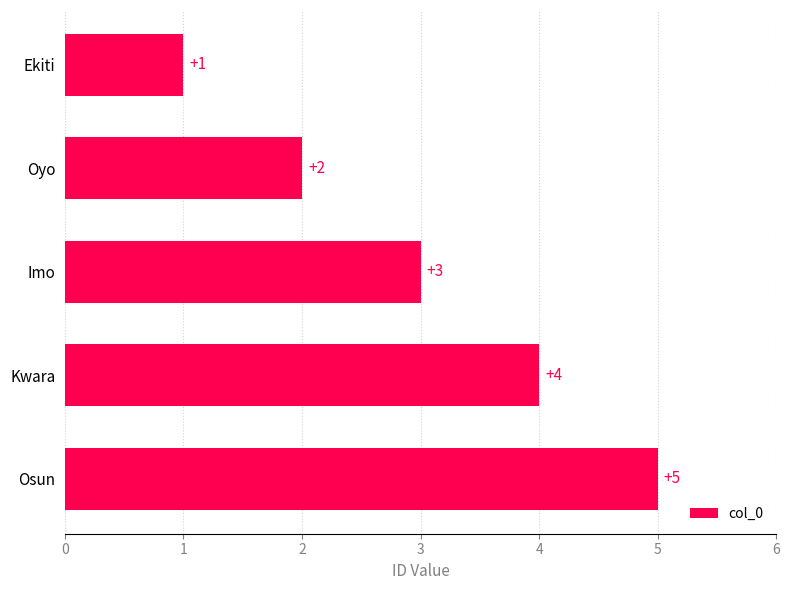

What is the change in value from Kwara to Osun?

+1